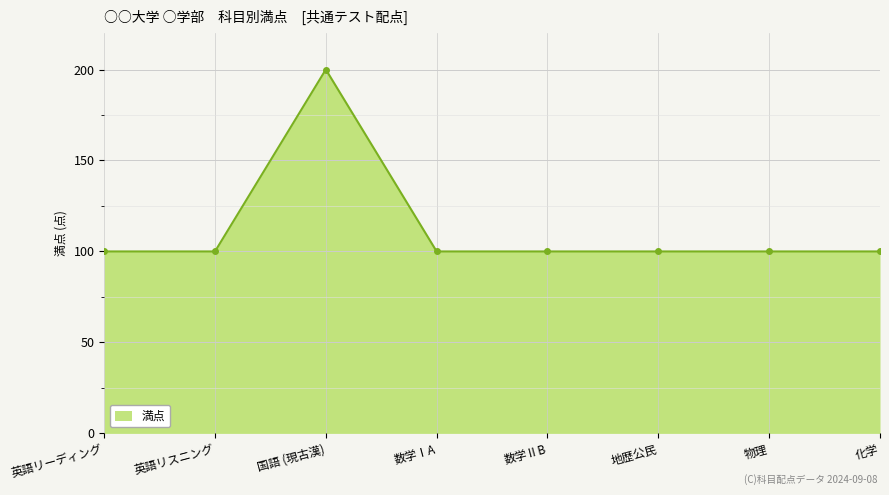

True or false: the data shows 100 at 化学.

True